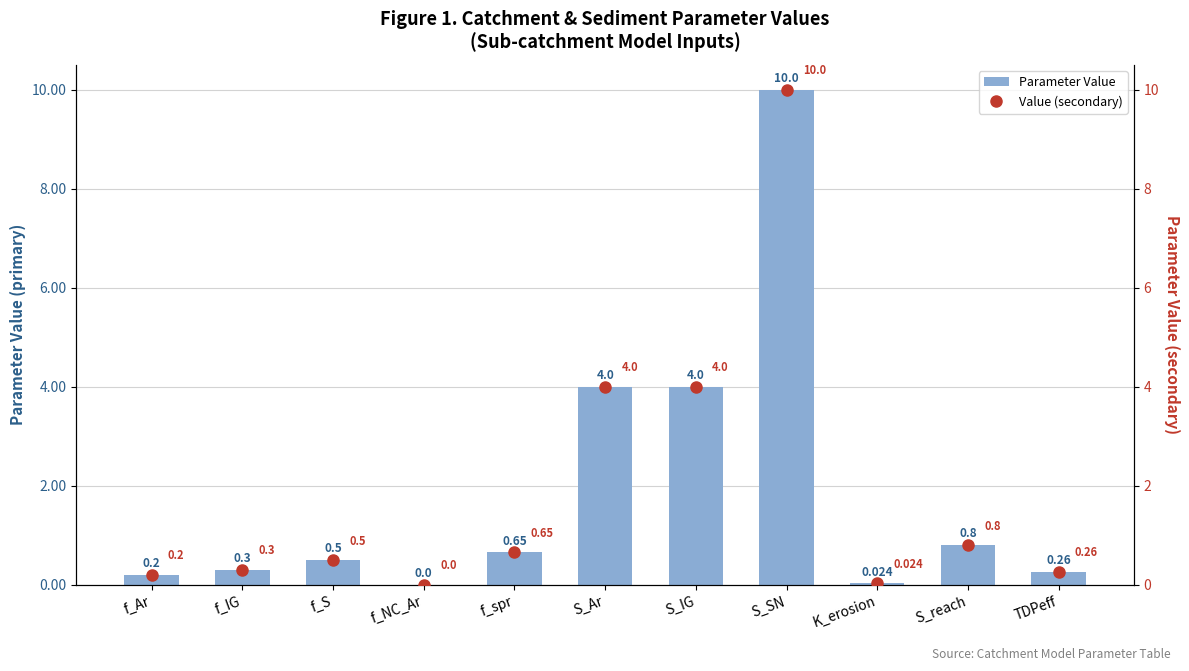

Reading right to left, list all the values displayed in this chart.

Parameter Value: TDPeff=0.3	S_reach=0.8	K_erosion=0.0	S_SN=10.0	S_IG=4.0	S_Ar=4.0	f_spr=0.7	f_NC_Ar=0.0	f_S=0.5	f_IG=0.3	f_Ar=0.2
Value (secondary): TDPeff=0.3	S_reach=0.8	K_erosion=0.0	S_SN=10.0	S_IG=4.0	S_Ar=4.0	f_spr=0.7	f_NC_Ar=0.0	f_S=0.5	f_IG=0.3	f_Ar=0.2